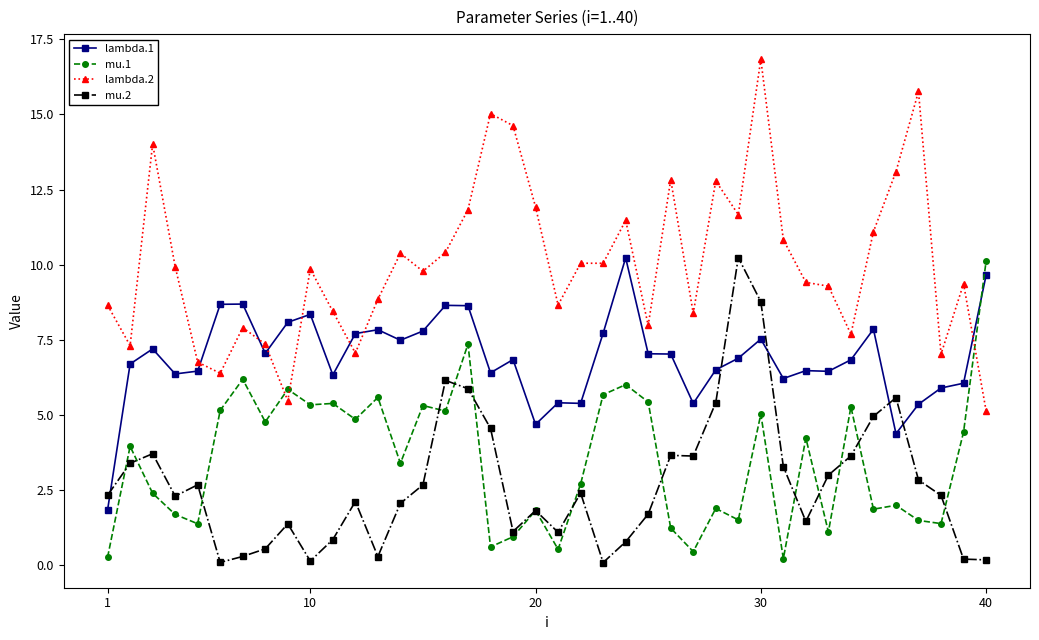

Which series has the widest spread of values?

lambda.2